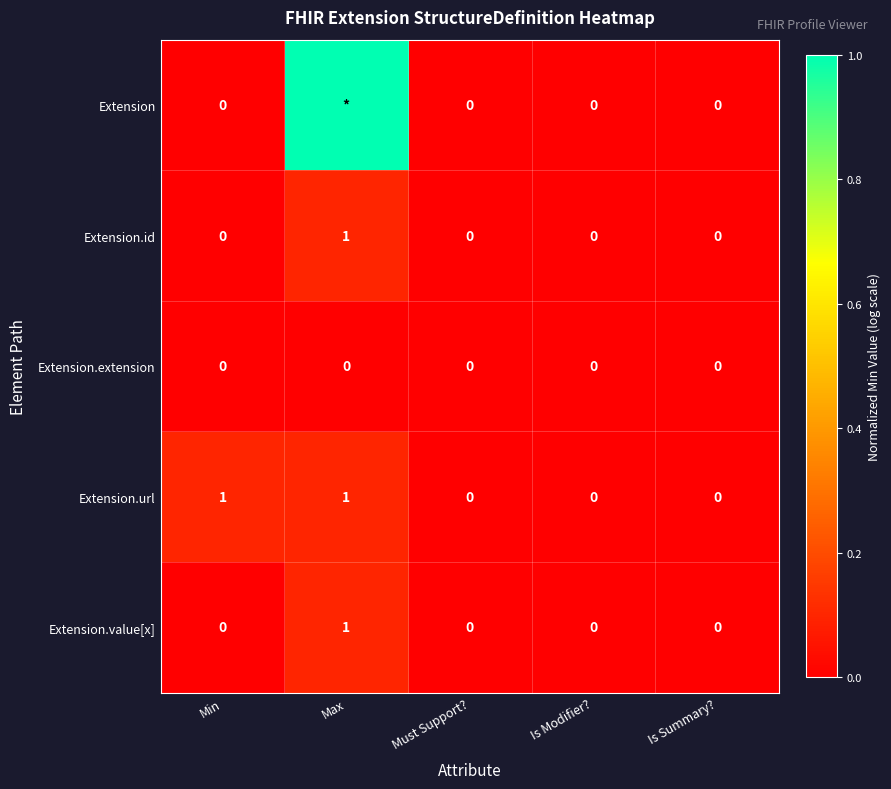

How many Extension.id values are between 0 and 1?

5